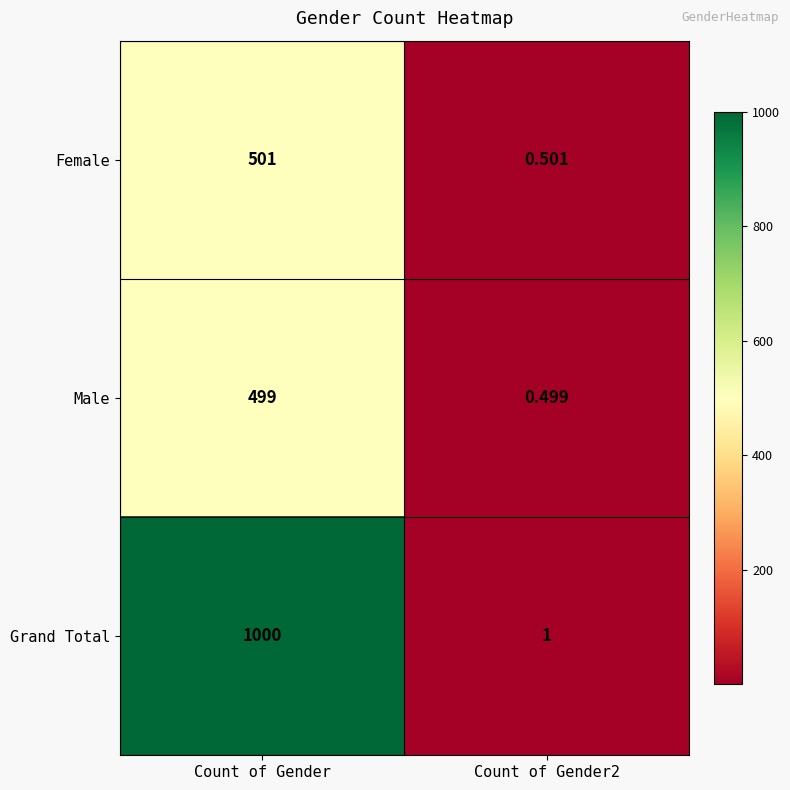

Rank the series by their maximum value, from highest to lowest.

Grand Total, Female, Male